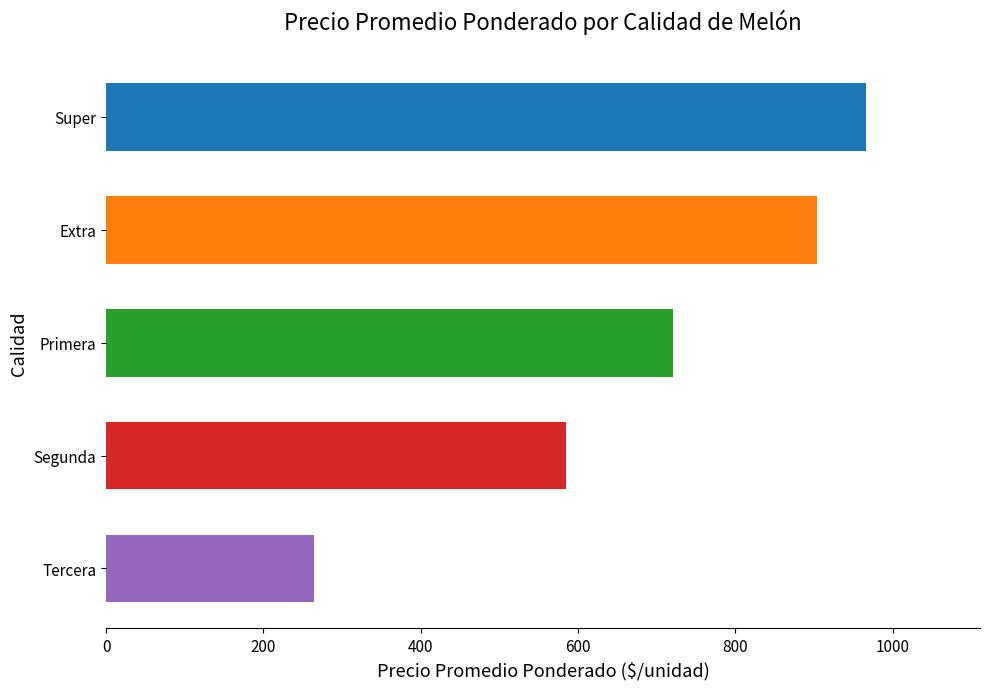

How many categories are shown in the chart?

5